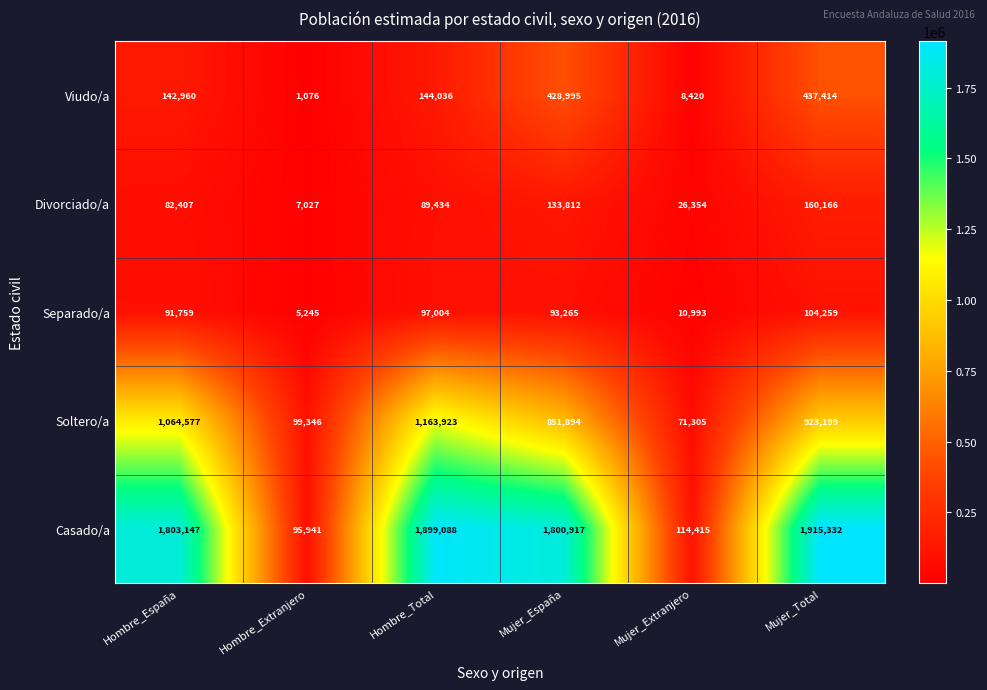

Reading left to right, transcribe all the data shown in this chart.

Viudo/a: 142960	1076	144036	428995	8420	437414
Divorciado/a: 82407	7027	89434	133812	26354	160166
Separado/a: 91759	5245	97004	93265	10993	104259
Soltero/a: 1064577	99346	1163923	851894	71305	923199
Casado/a: 1803147	95941	1899088	1800917	114415	1915332